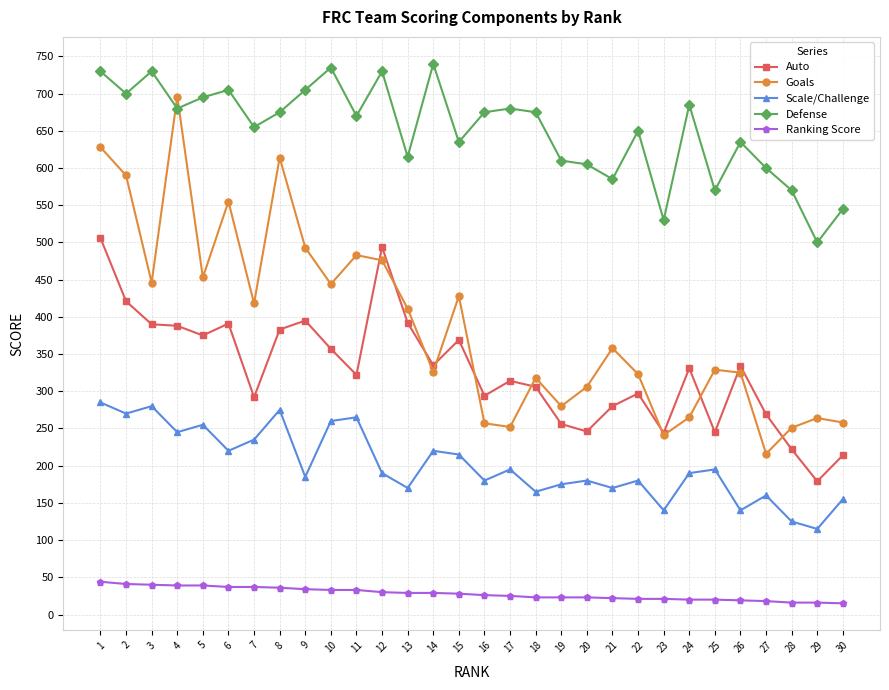

What are all the series names shown in the legend?

Auto, Goals, Scale/Challenge, Defense, Ranking Score